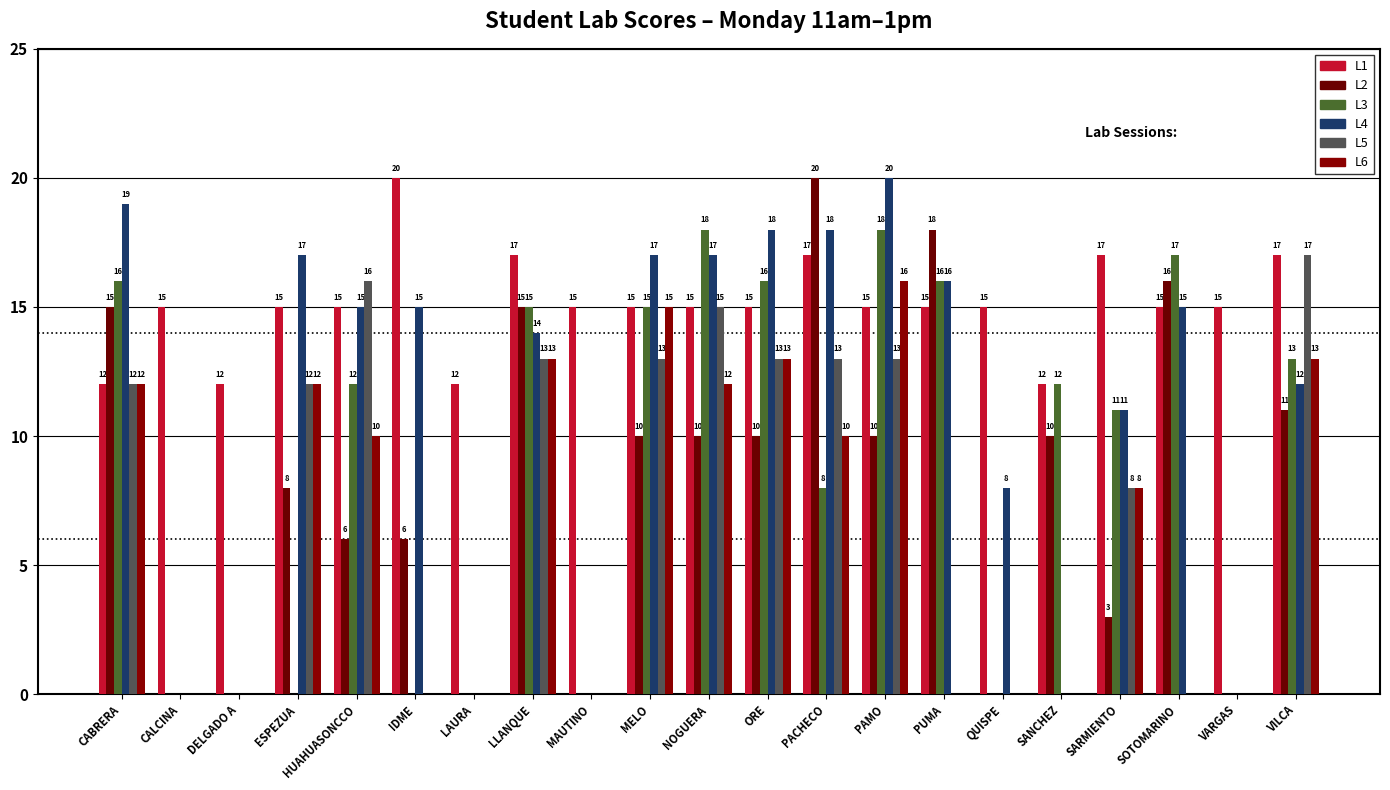

What is the value of the L1 bar at the 2nd from the left?

15